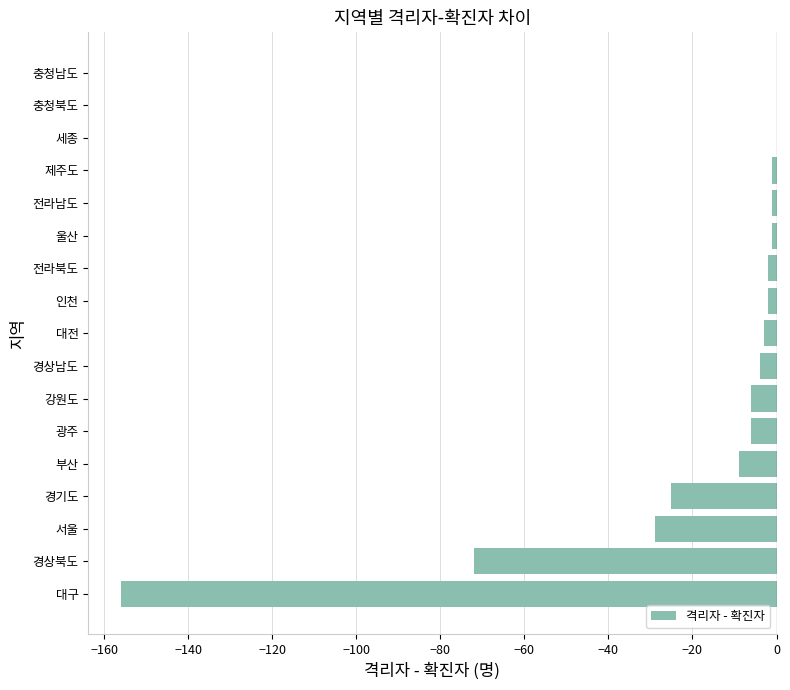

Is it true that the value at 세종 is 0?

True